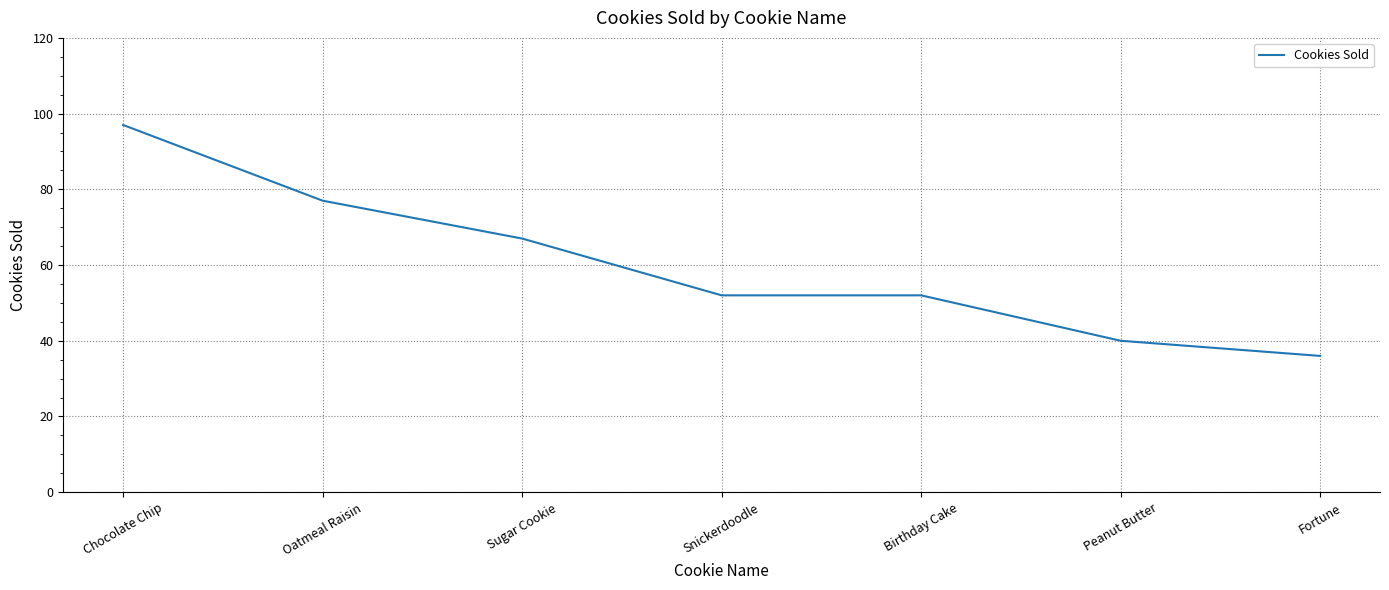

At which label does the data first exceed 52?

Chocolate Chip